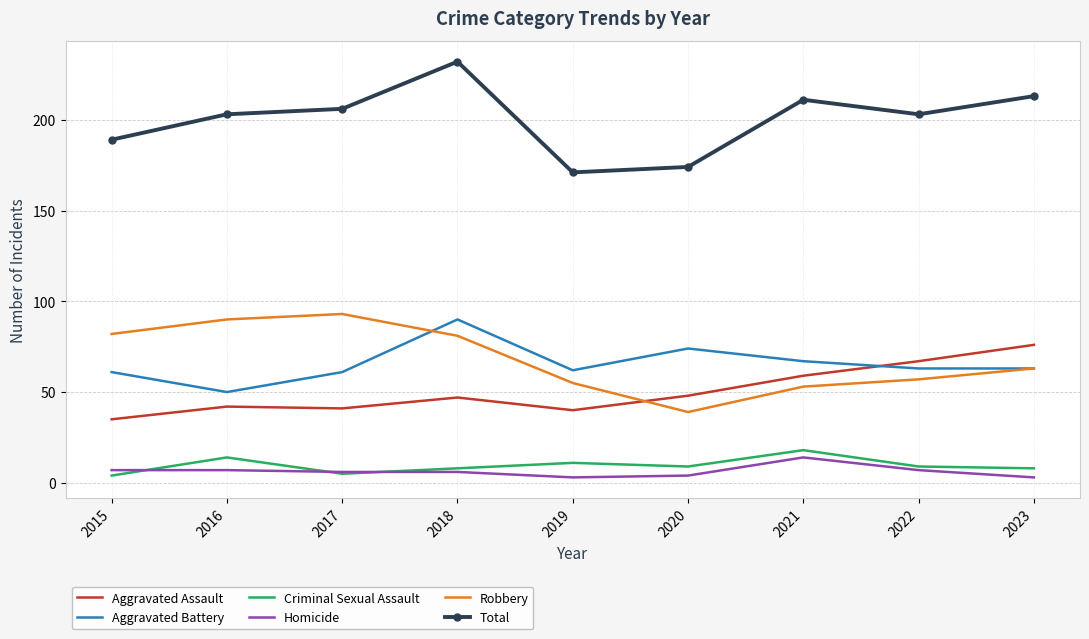

Which series changed the most between 2016 and 2019?

Robbery